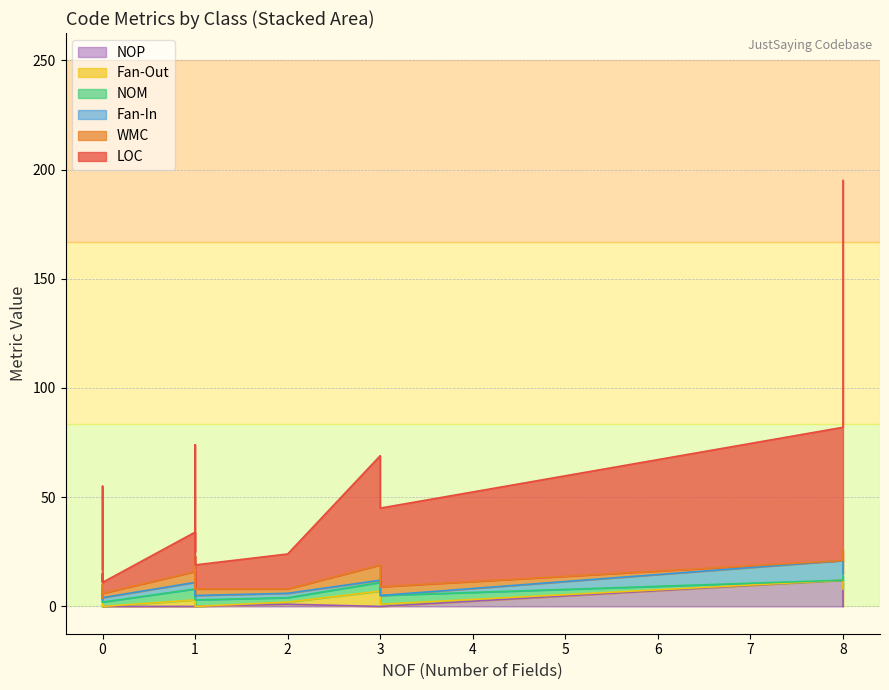

What are all the series names shown in the legend?

LOC, WMC, Fan-Out, NOM, Fan-In, NOP